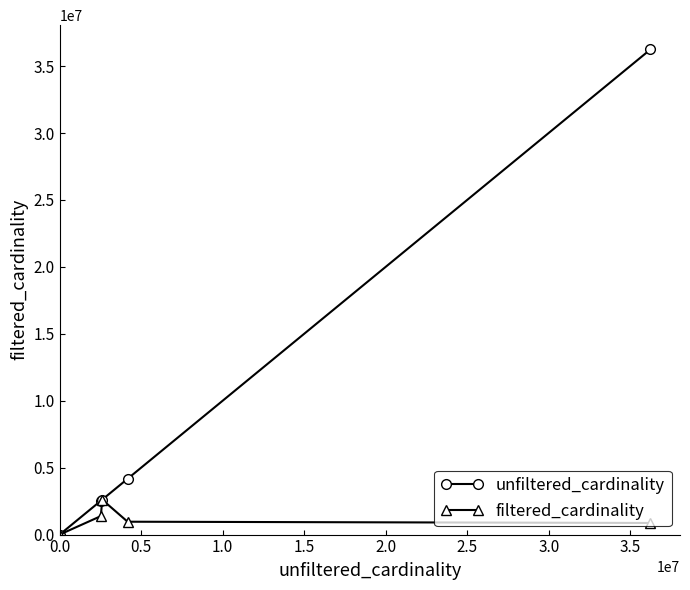

What is the value of the filtered_cardinality point at the 3rd from the left?

2609129